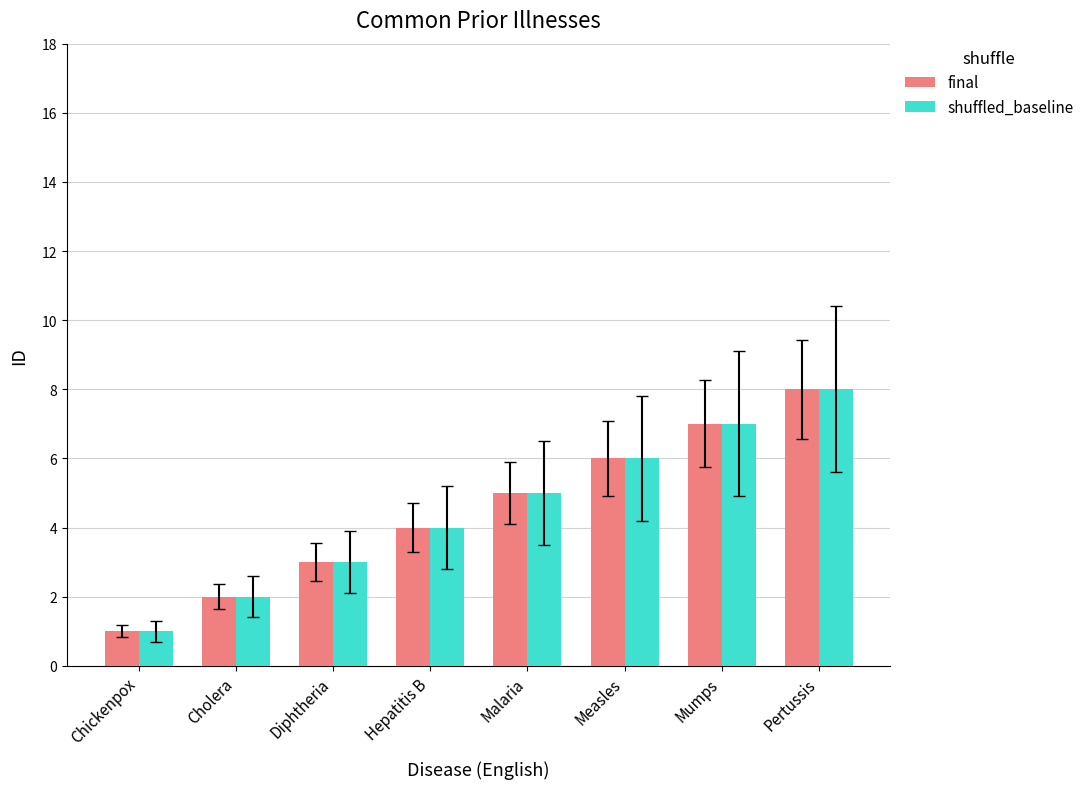

Is the value of final at Malaria greater than the value of shuffled_baseline at Hepatitis B?

Yes